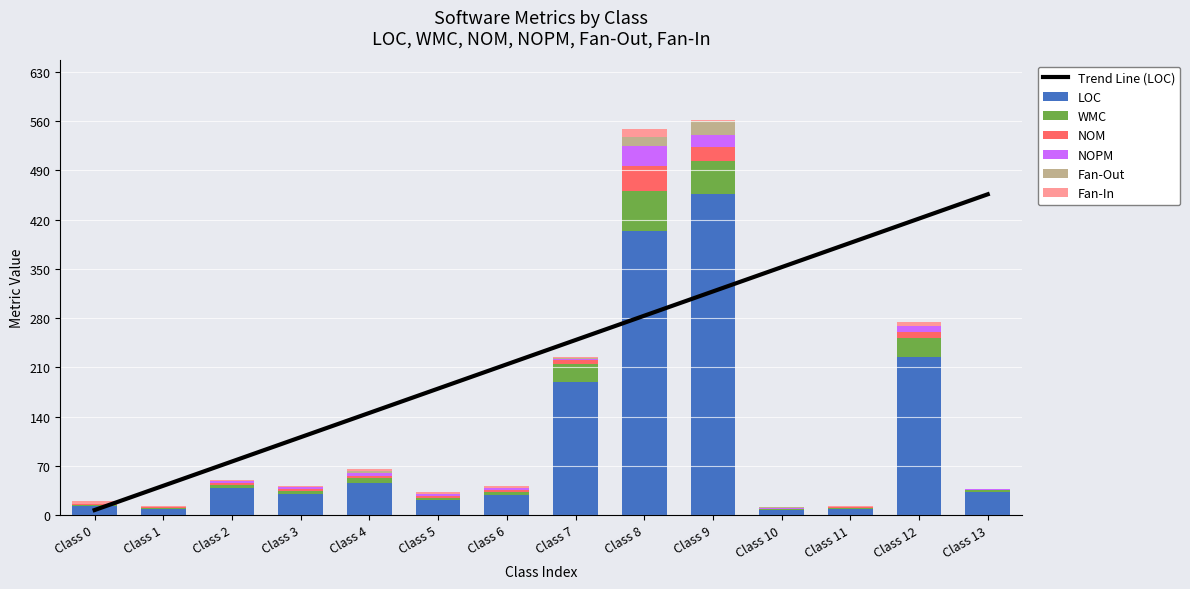

What is the average value of the NOPM series?

5